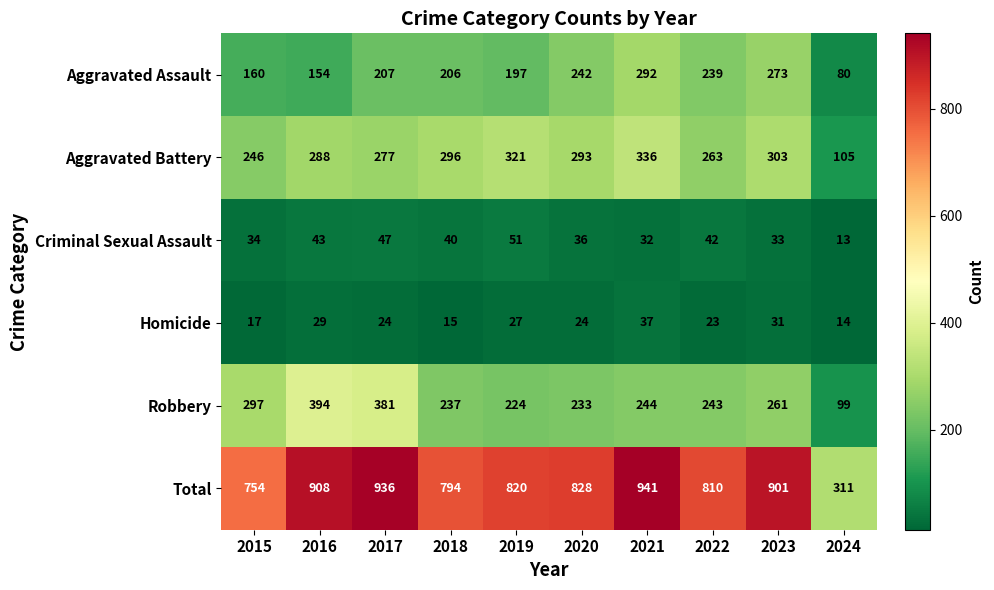

Rank the series at 2016 from lowest to highest value.

Homicide, Criminal Sexual Assault, Aggravated Assault, Aggravated Battery, Robbery, Total